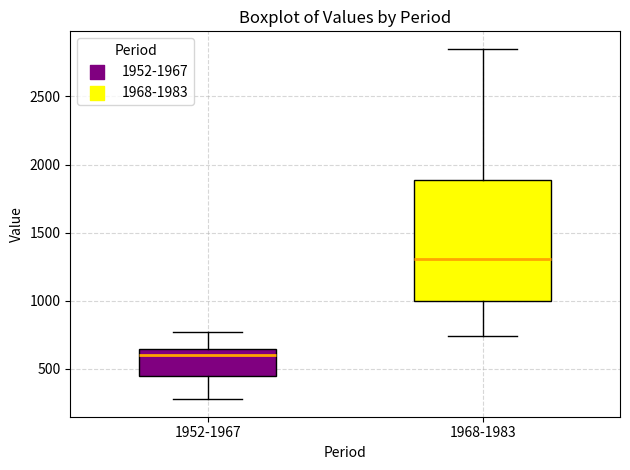

Reading left to right, read every box against the y-axis: the position of its median line, the range the box covers, and the ends of its whiskers. The values are not printed on the chart, so give them approximately, as read against the axis.

1952-1967: median 600, box 450 to 650, whiskers 300 to 750
1968-1983: median 1300, box 1000 to 1900, whiskers 750 to 2850